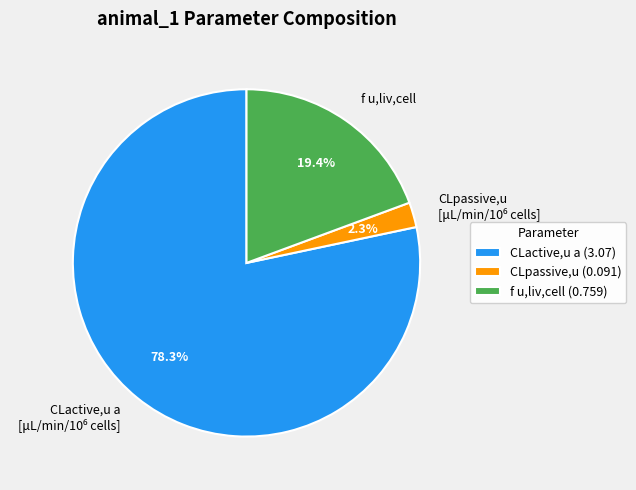

How much of the chart is everything except f u,liv,cell?

80.6%